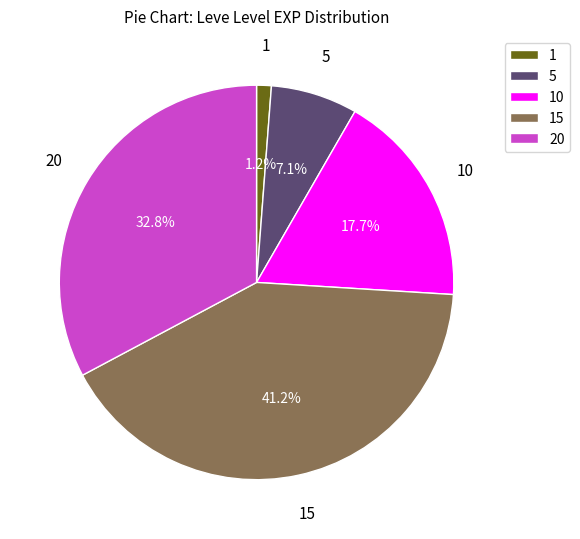

True or false: 10 accounts for 10% of the total.

False